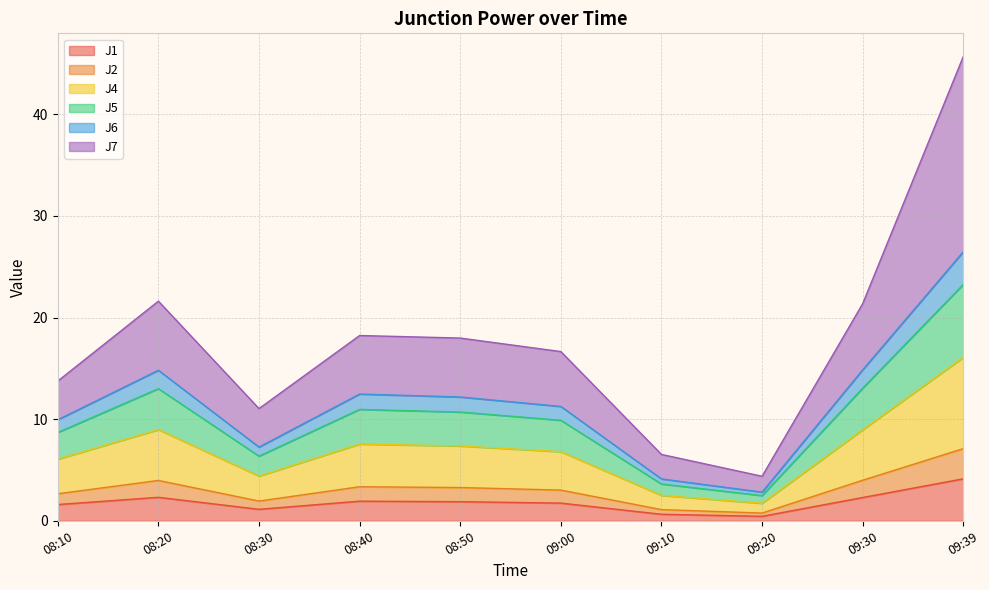

What is the smallest value displayed?

0.4